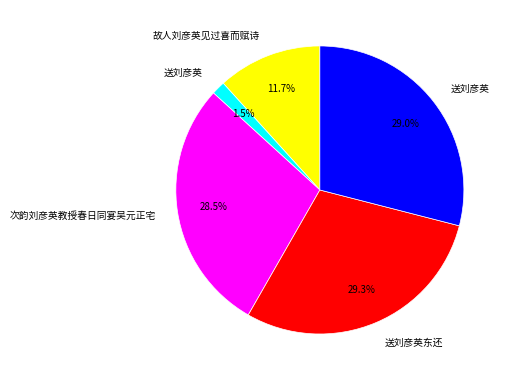

Is there a majority slice in this chart?

No